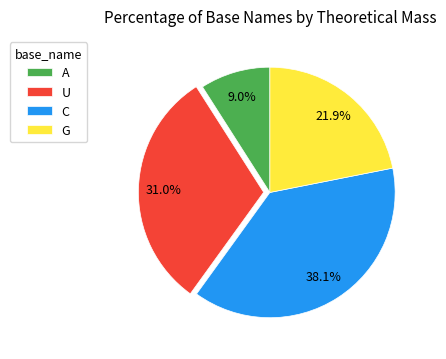

How many segments does this pie chart have?

4